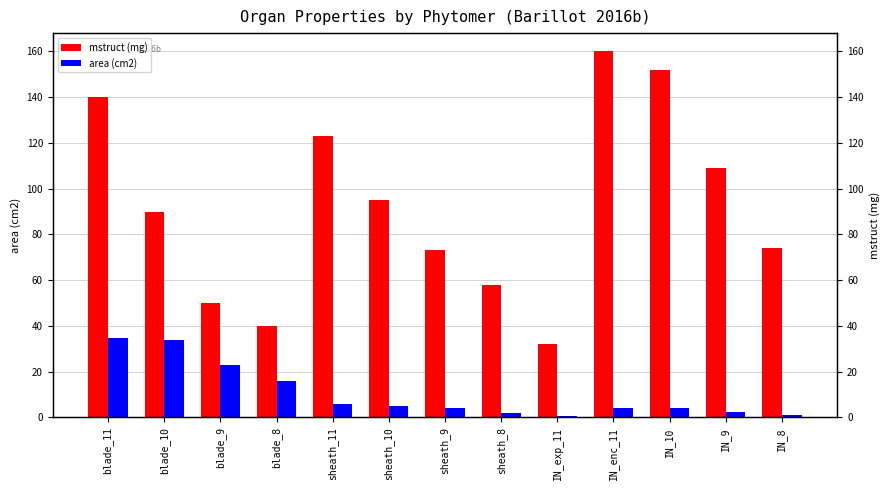

Are the bars grouped side by side (vs. stacked)?

Yes